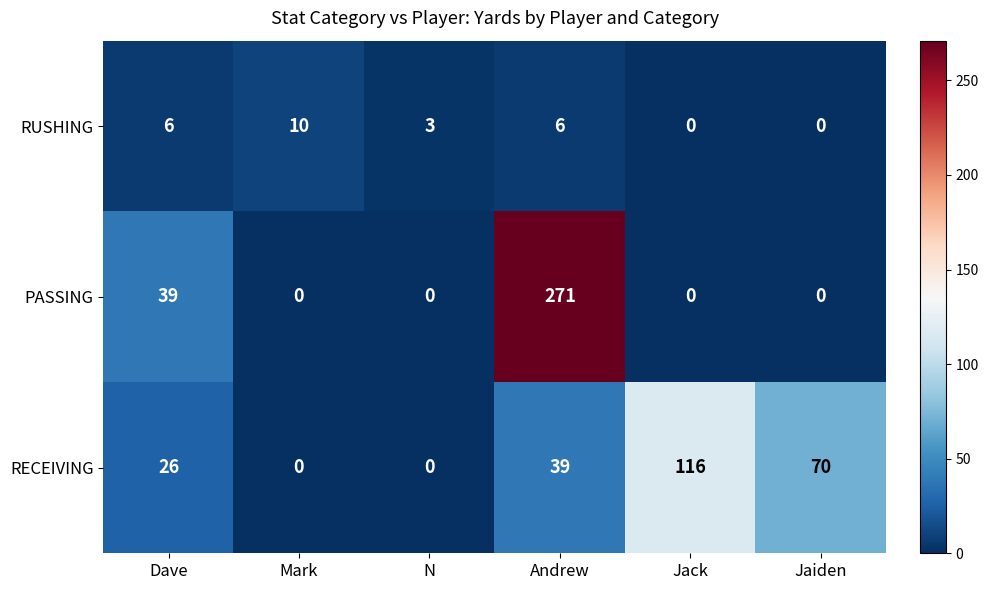

True or false: PASSING has a value of -109 at Jack.

False